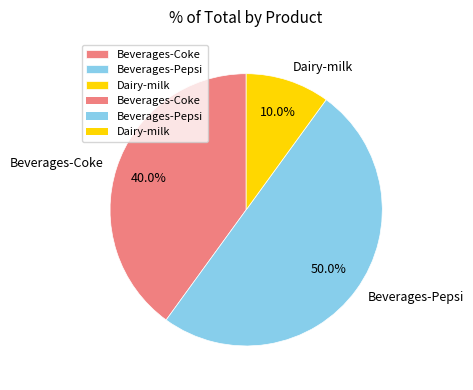

Is it true that Dairy-milk is 10% of the pie?

True